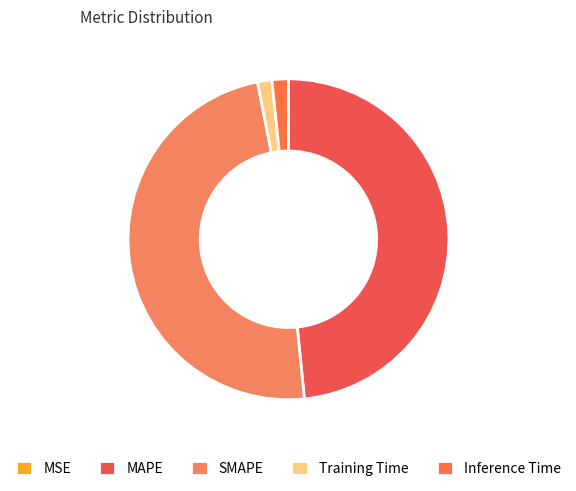

Is it true that Inference Time is 2% of the pie?

True